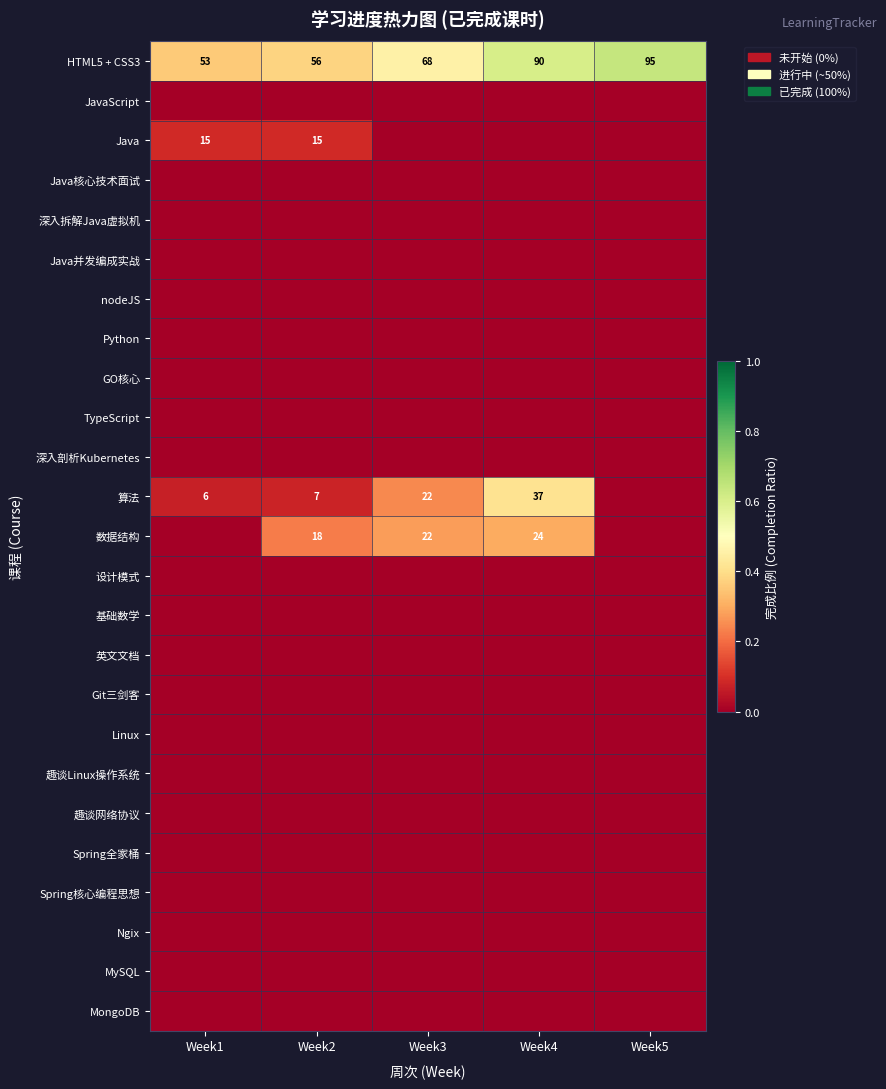

True or false: Java has a value of 0.1 at Week1.

False